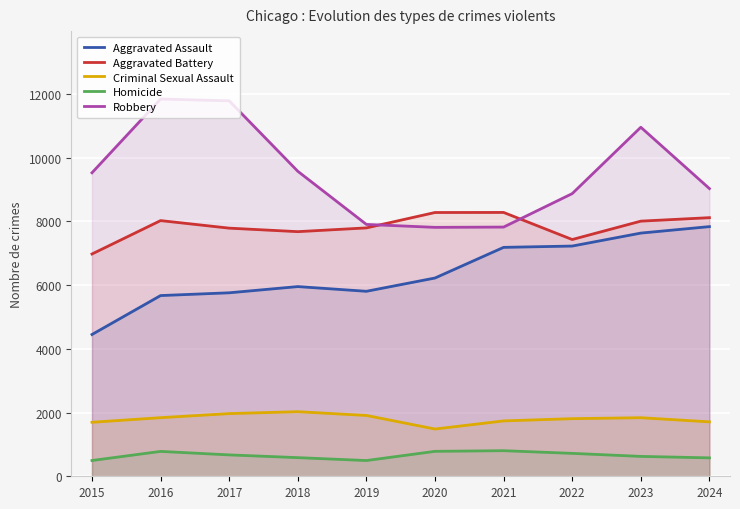

What is the spread (max minus min) of values at 2018?

8988